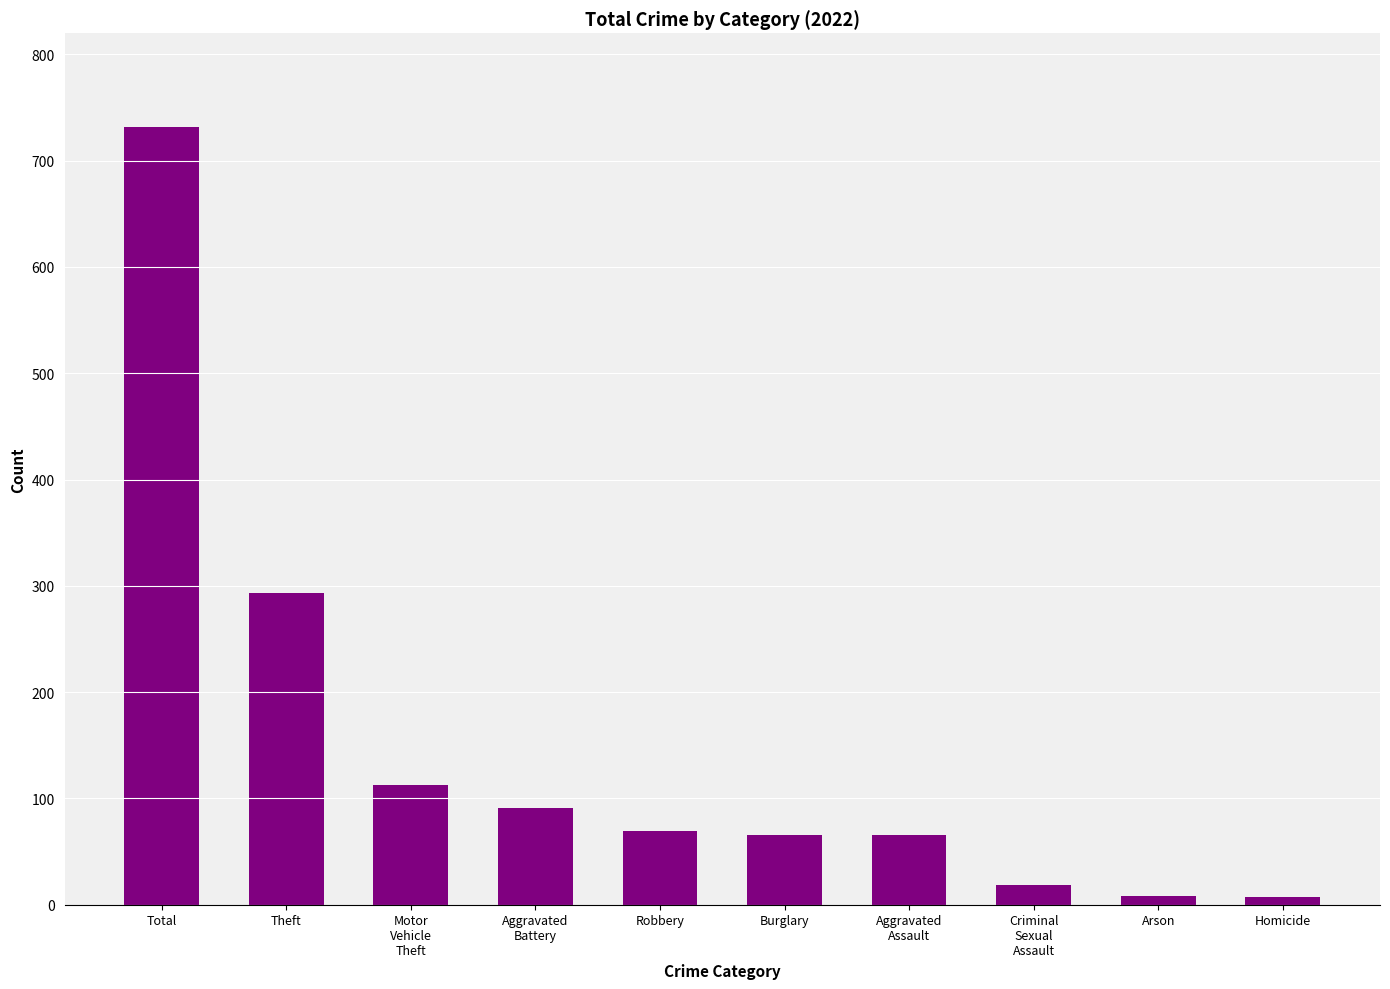

How many data points does each series have?

10